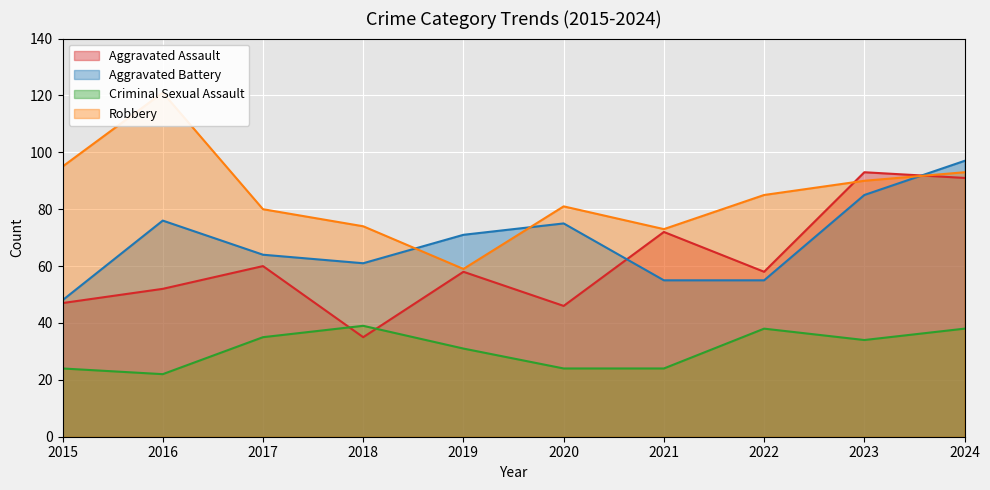

Which series has the widest spread of values?

Robbery